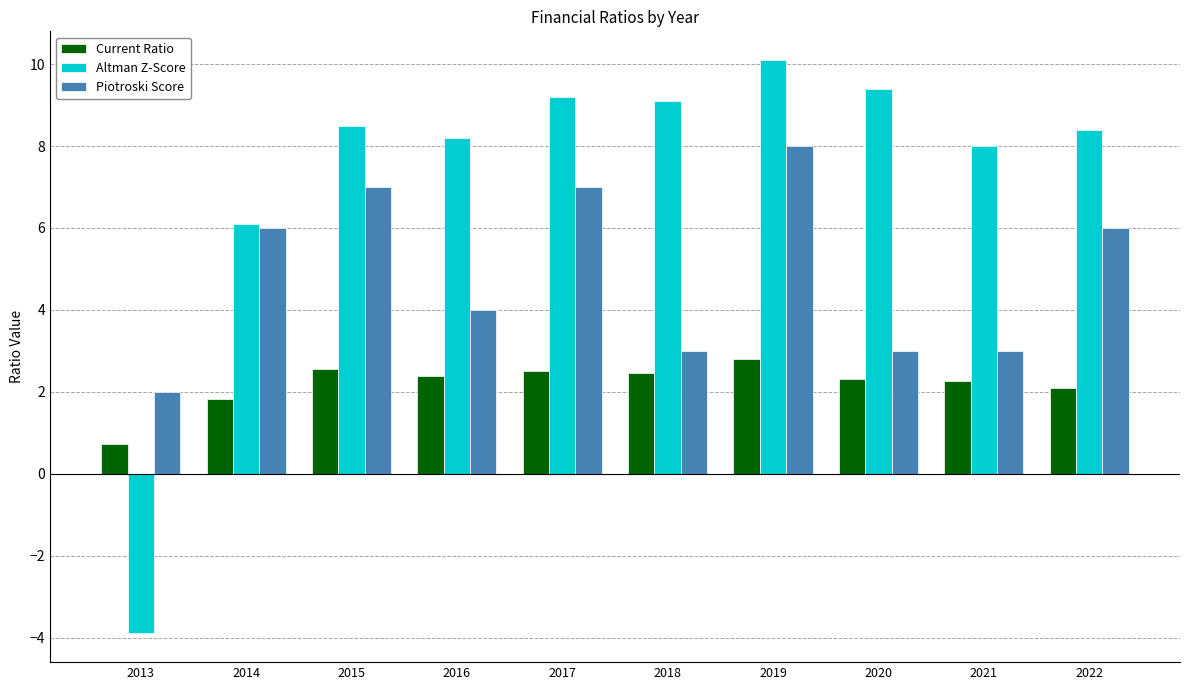

What is the sum of the Piotroski Score values at 2015 and 2019?

15.0